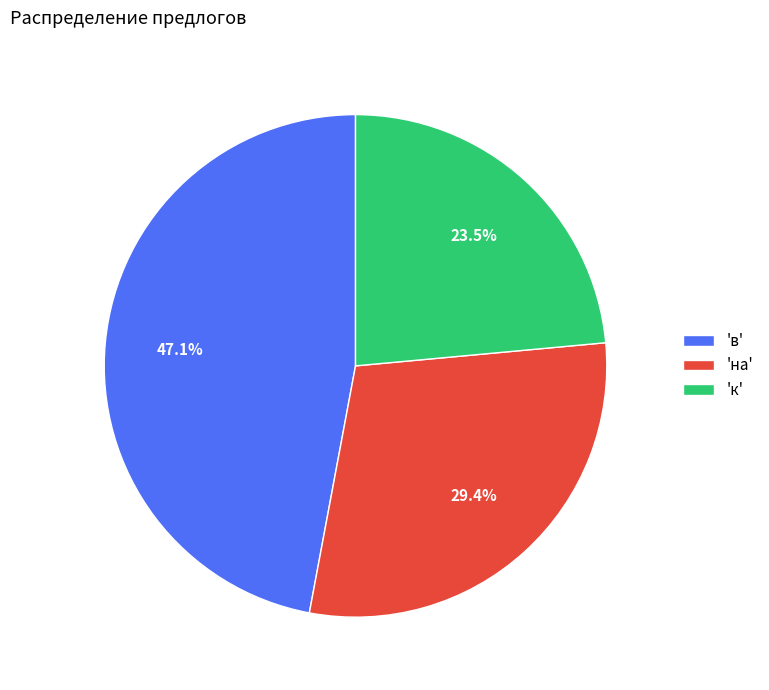

Which has a higher value, 'на' or 'к'?

'на'